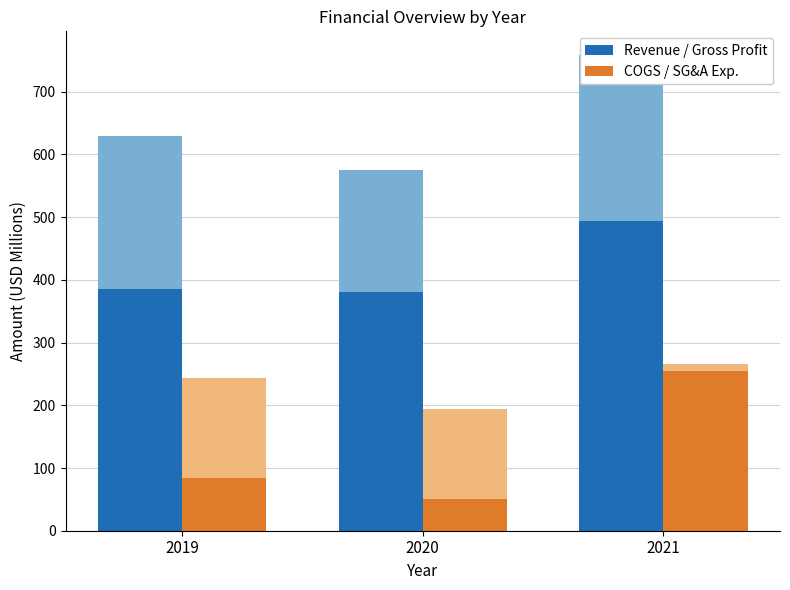

At which label is COGS / SG&A Exp. closest to 153?

2019